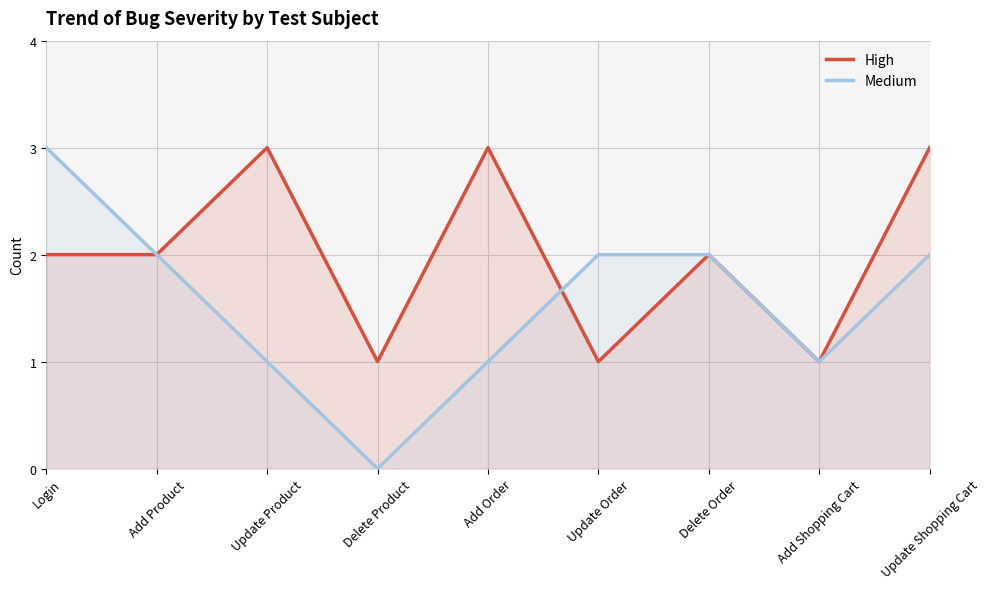

True or false: Medium and High cross at least once.

True